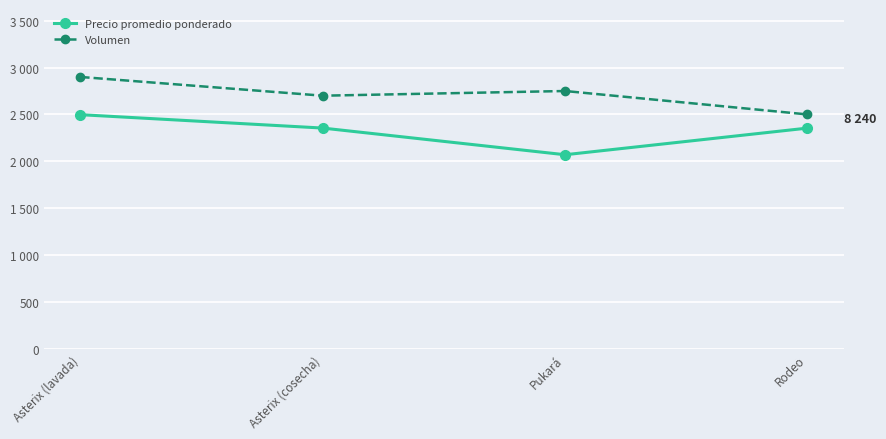

What is the total value across all series at Rodeo?

4854.3